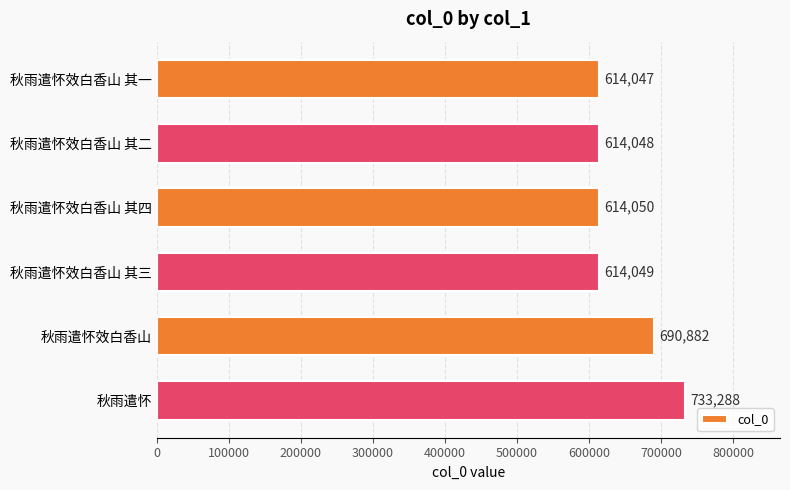

Count the number of categories in the chart.

6